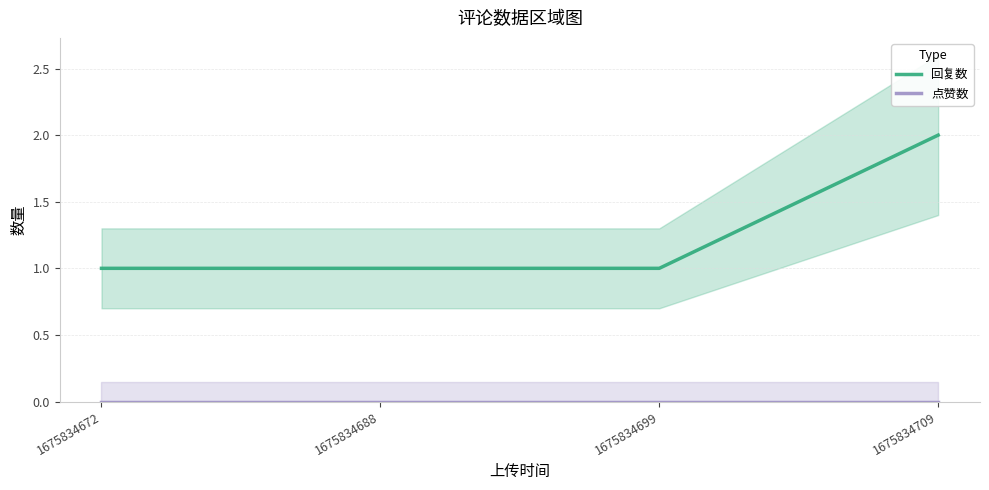

Between 1675834688 and 1675834709, which series saw the biggest shift?

回复数